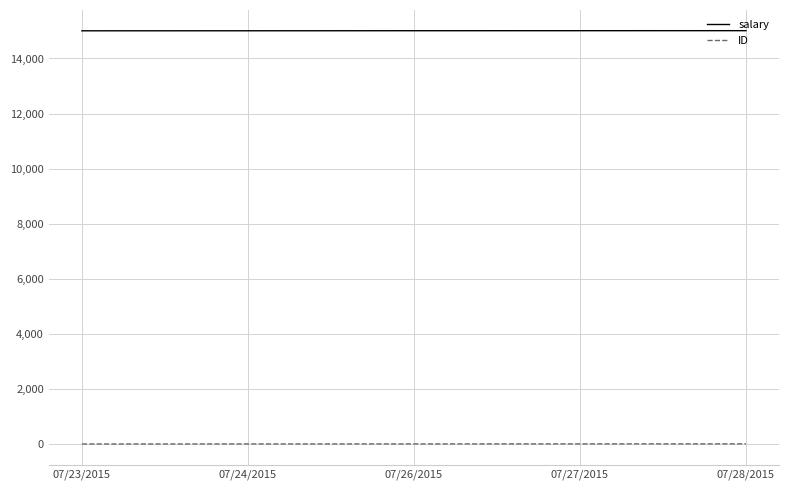

Rank the series by their average value, from lowest to highest.

ID, salary